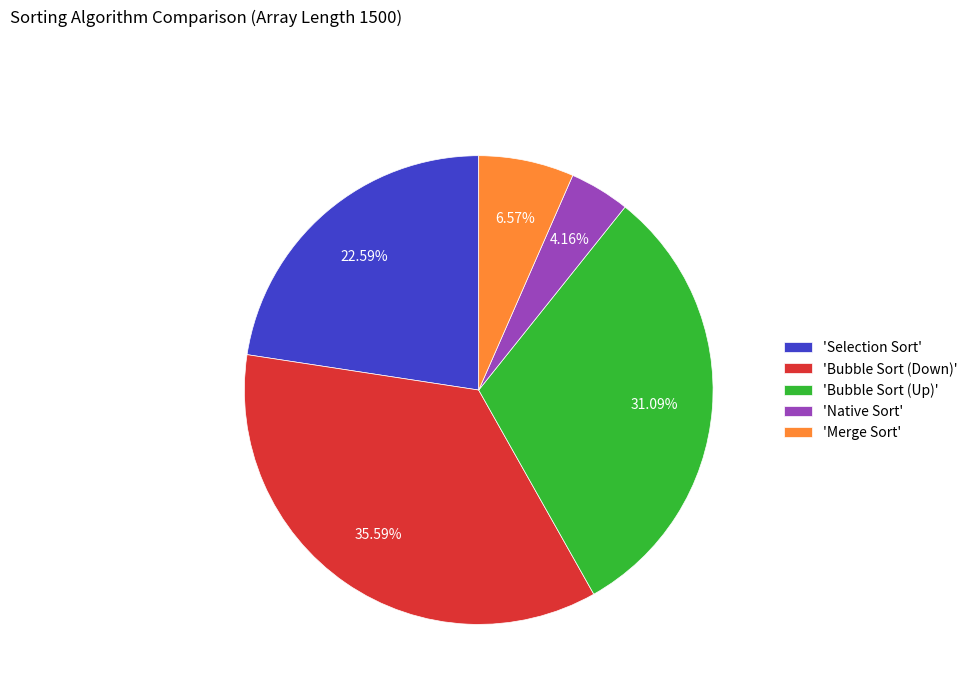

Approximately how many times larger is the value at 'Native Sort' compared to 'Merge Sort'?

0.6